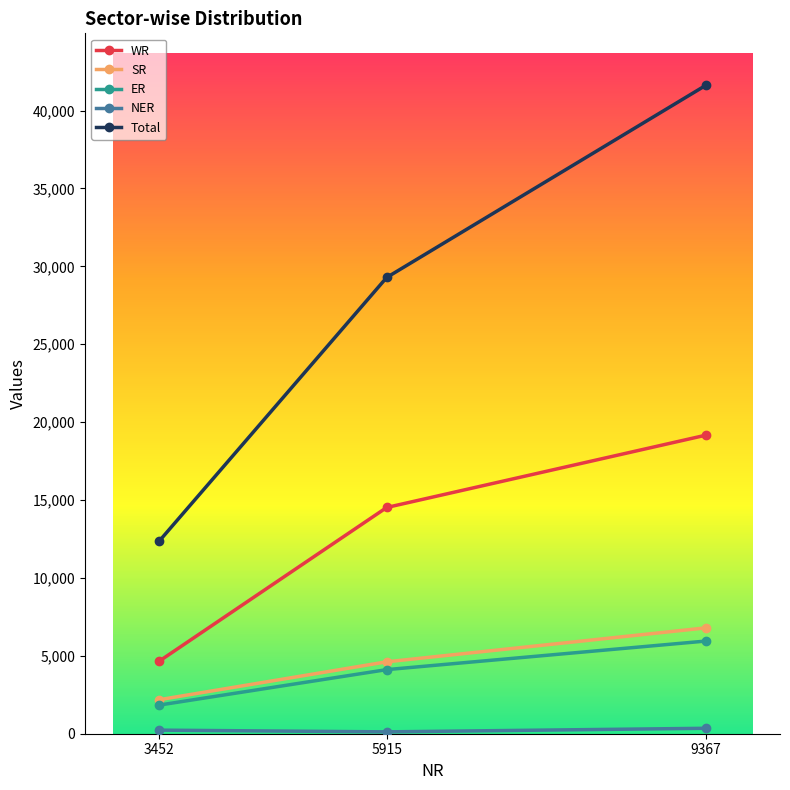

At which label does Total reach its peak?

9367